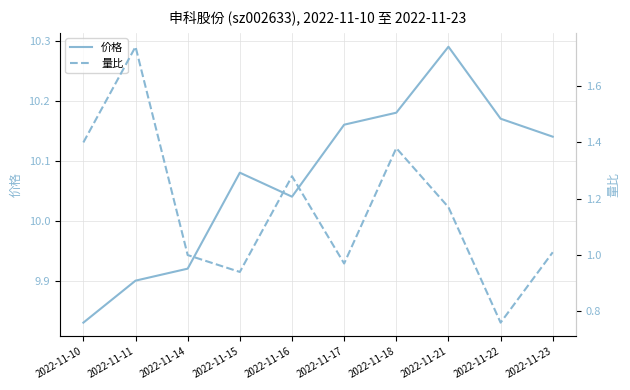

Rank the series at 2022-11-22 from highest to lowest value.

价格, 量比